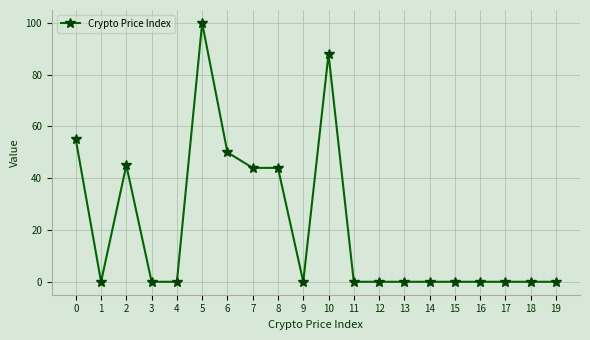

What is the value of the 3rd point from the left?

45